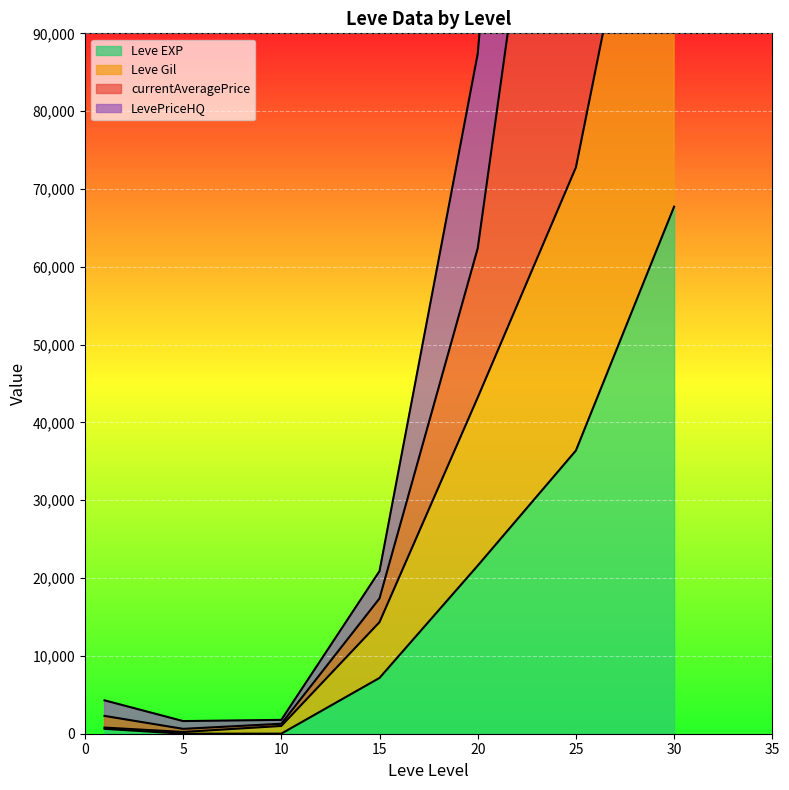

Which series changed the most between 5 and 10?

Leve Gil